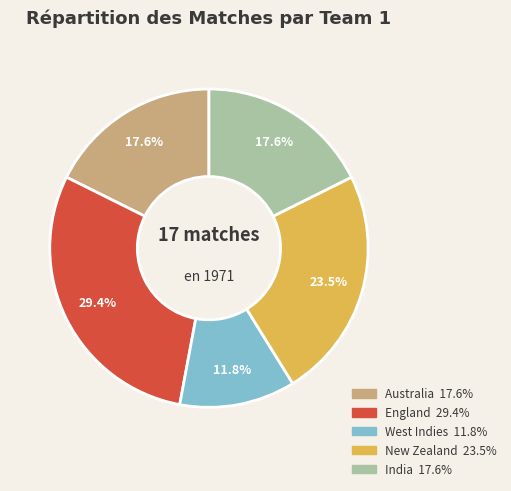

Does Australia account for over 50% of the chart?

No